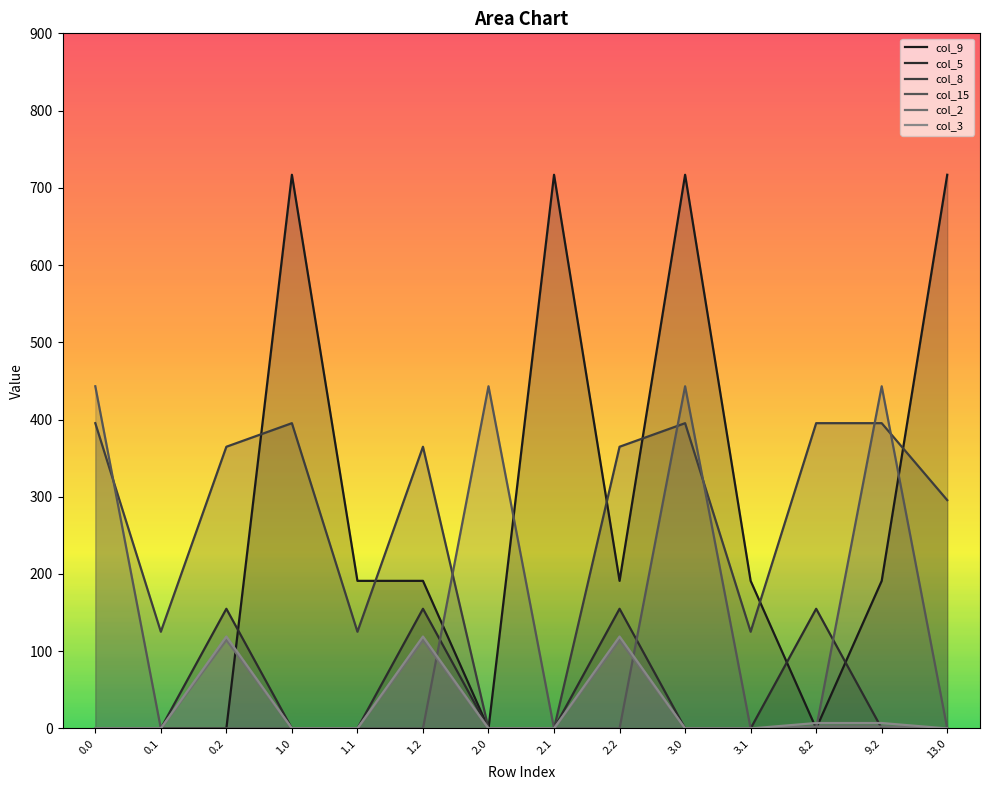

Read the col_8 value at 1.0.

395.3